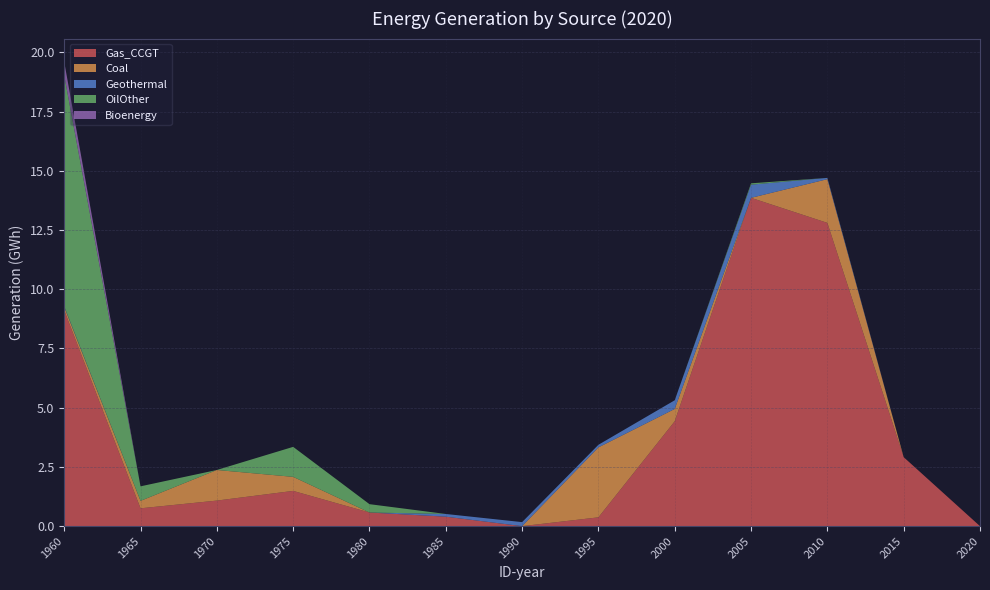

Reading left to right, what are all the values shown in this chart?

Gas_CCGT: 1960=9.1	1965=0.8	1970=1.1	1975=1.5	1980=0.6	1985=0.4	1990=0.0	1995=0.4	2000=4.4	2005=13.9	2010=12.8	2015=2.9	2020=0.0
Coal: 1960=0.1	1965=0.3	1970=1.3	1975=0.6	1980=0.0	1985=0.0	1990=0.0	1995=3.0	2000=0.5	2005=0.0	2010=1.8	2015=0.0	2020=0.0
Geothermal: 1960=0.0	1965=0.0	1970=0.0	1975=0.0	1980=0.0	1985=0.1	1990=0.2	1995=0.1	2000=0.4	2005=0.6	2010=0.1	2015=0.0	2020=0.0
OilOther: 1960=9.8	1965=0.6	1970=0.0	1975=1.3	1980=0.4	1985=0.0	1990=0.0	1995=0.0	2000=0.0	2005=0.1	2010=0.0	2015=0.0	2020=0.0
Bioenergy: 1960=0.6	1965=0.0	1970=0.0	1975=0.0	1980=0.0	1985=0.0	1990=0.0	1995=0.0	2000=0.0	2005=0.0	2010=0.0	2015=0.0	2020=0.0